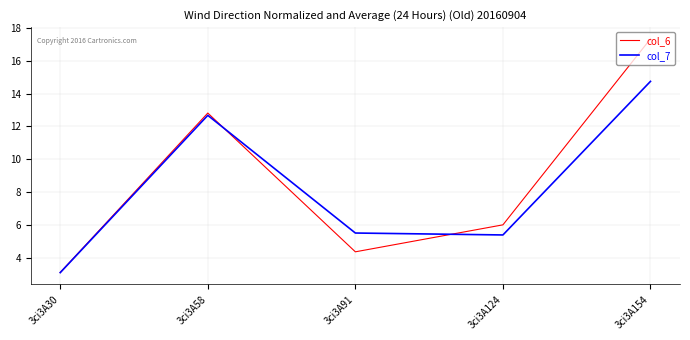

How many interior local peaks does the col_7 series have?

1